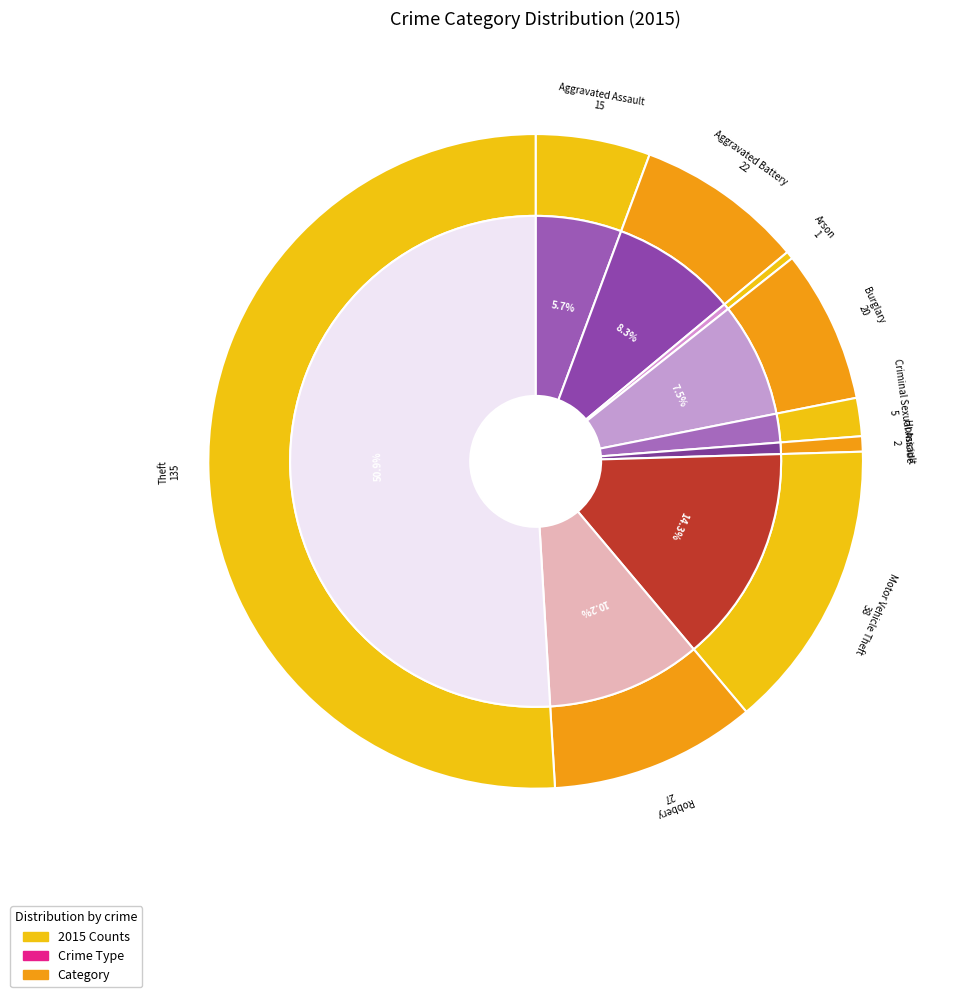

What is the majority slice?

Theft